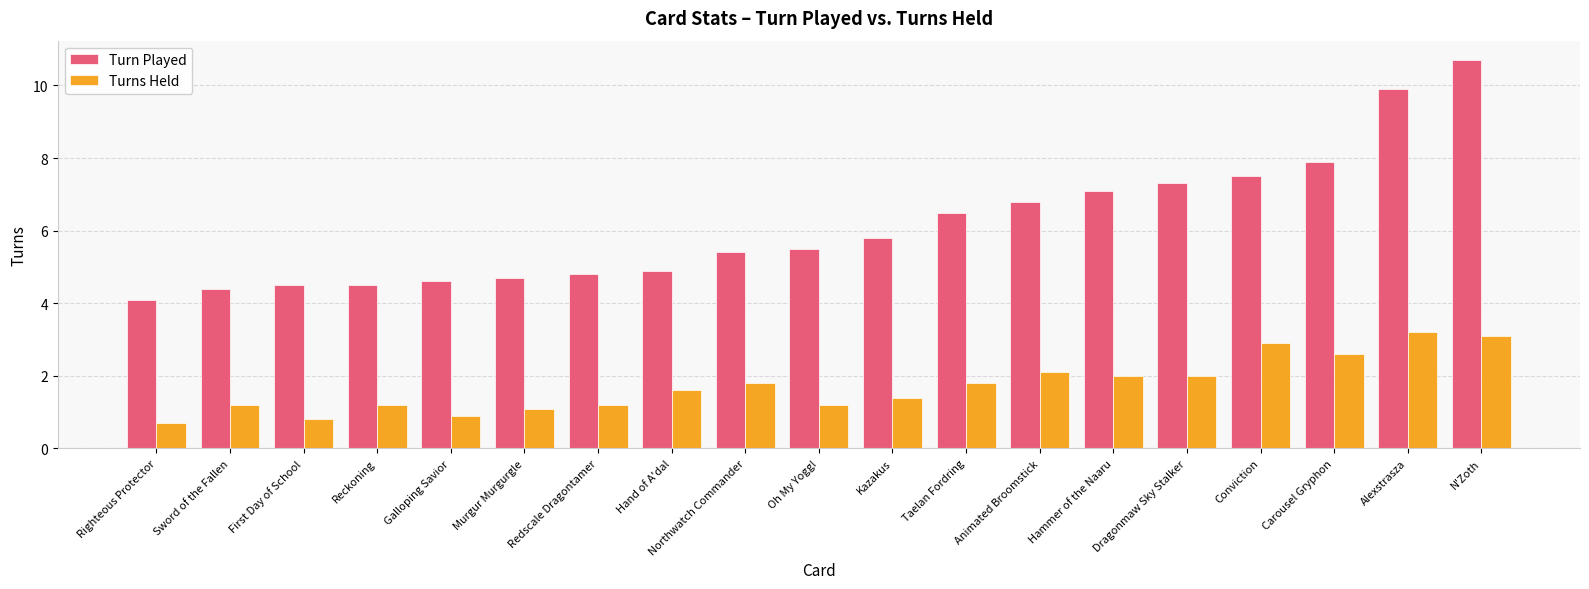

The Turns Held series shows 1.0 at Conviction. True or false?

False